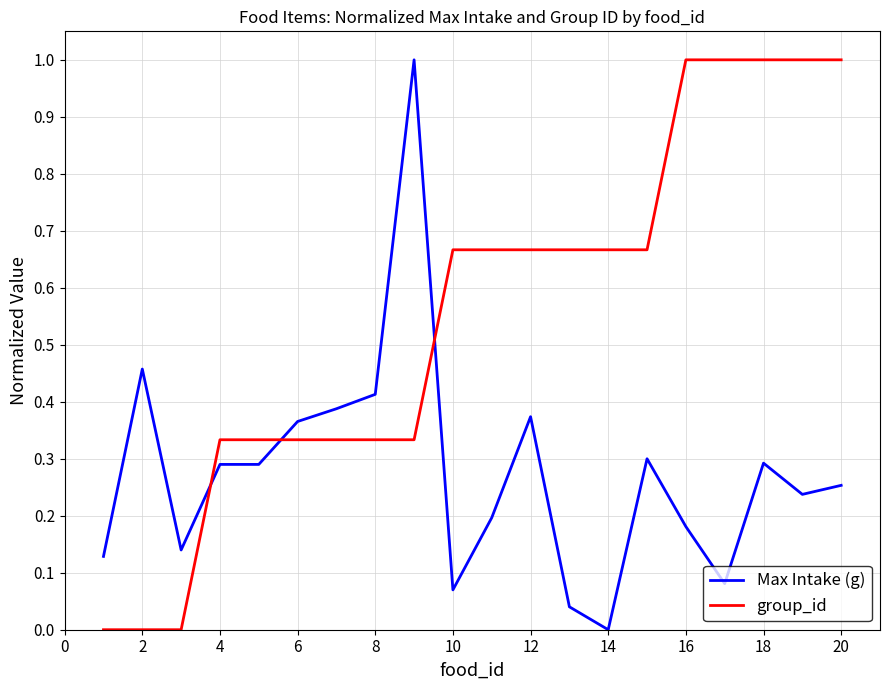

Which series has the largest total across all categories?

group_id